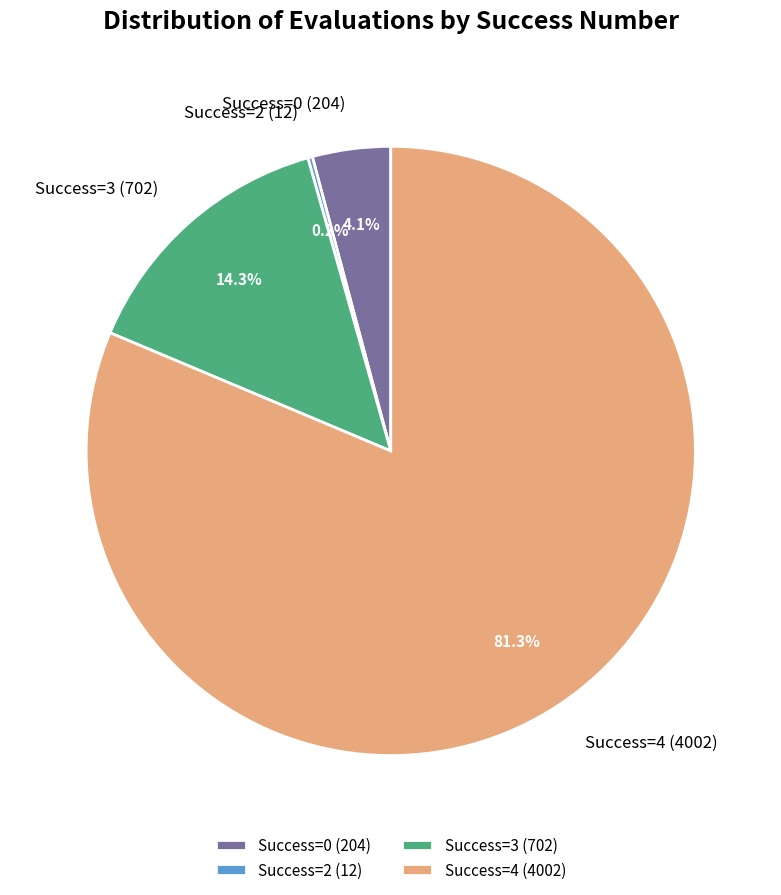

What is the majority slice?

Success=4 (4002)